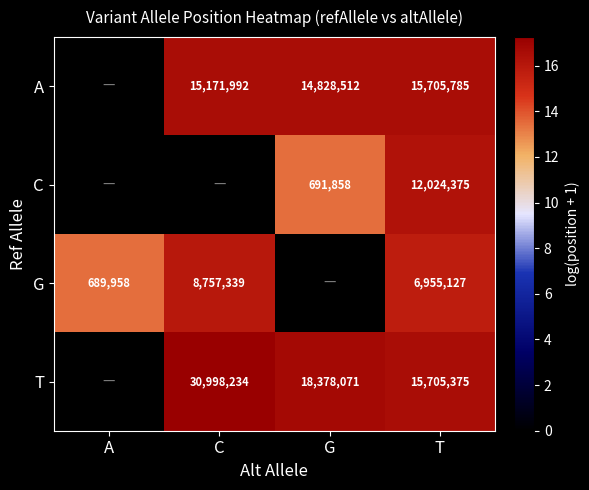

True or false: A has a value of 14828512 at G.

True